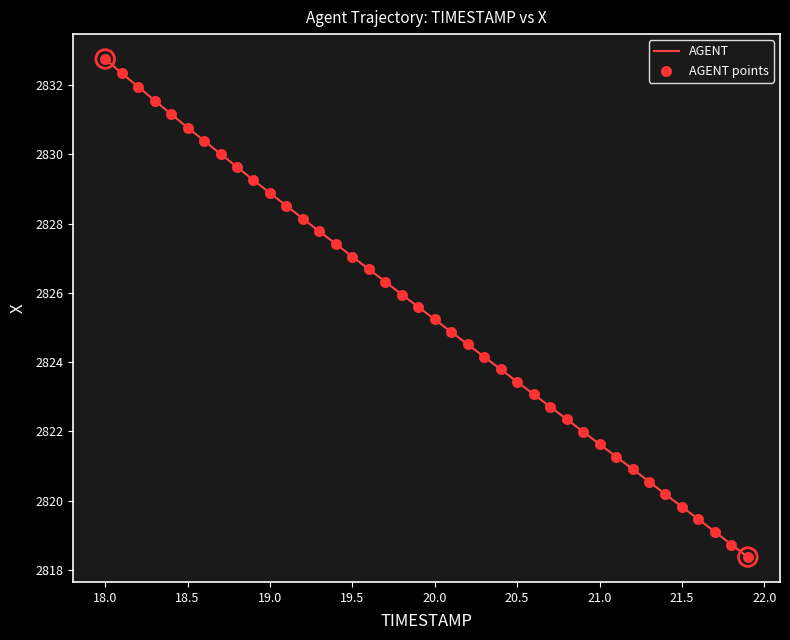

What is the difference between the maximum and minimum values?

14.4